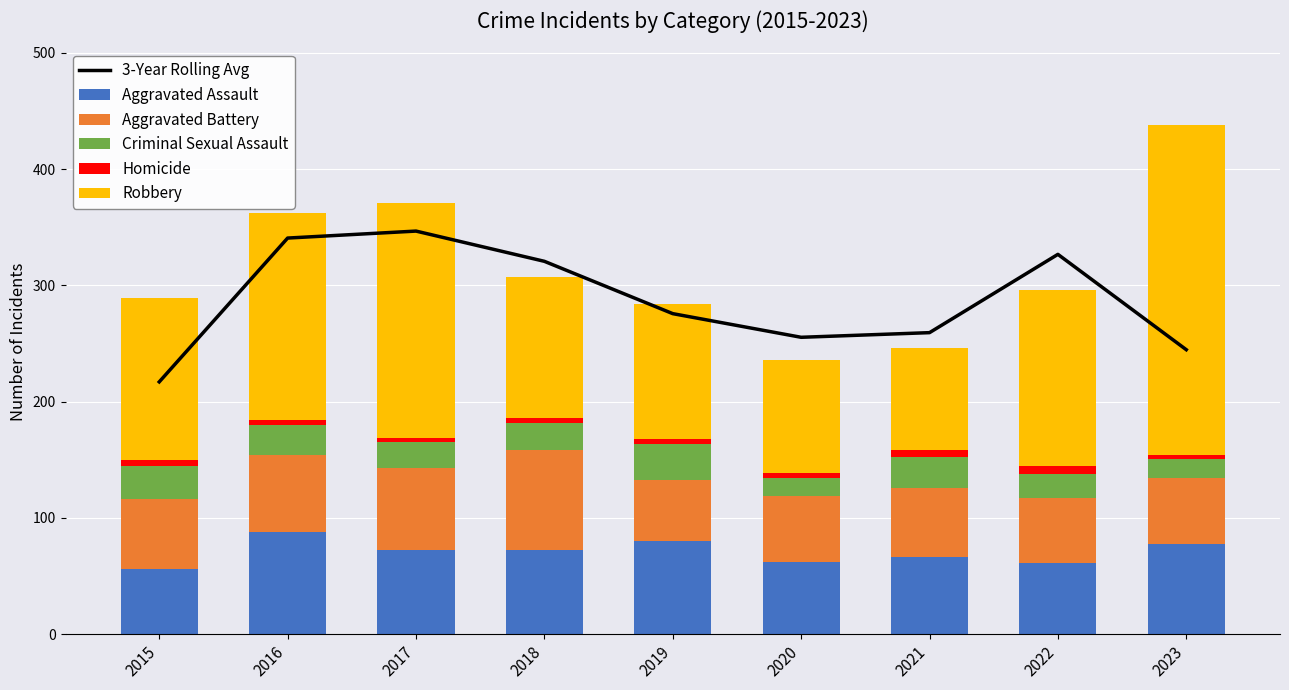

What is the difference between the maximum and second lowest values in the Homicide series?

3.0